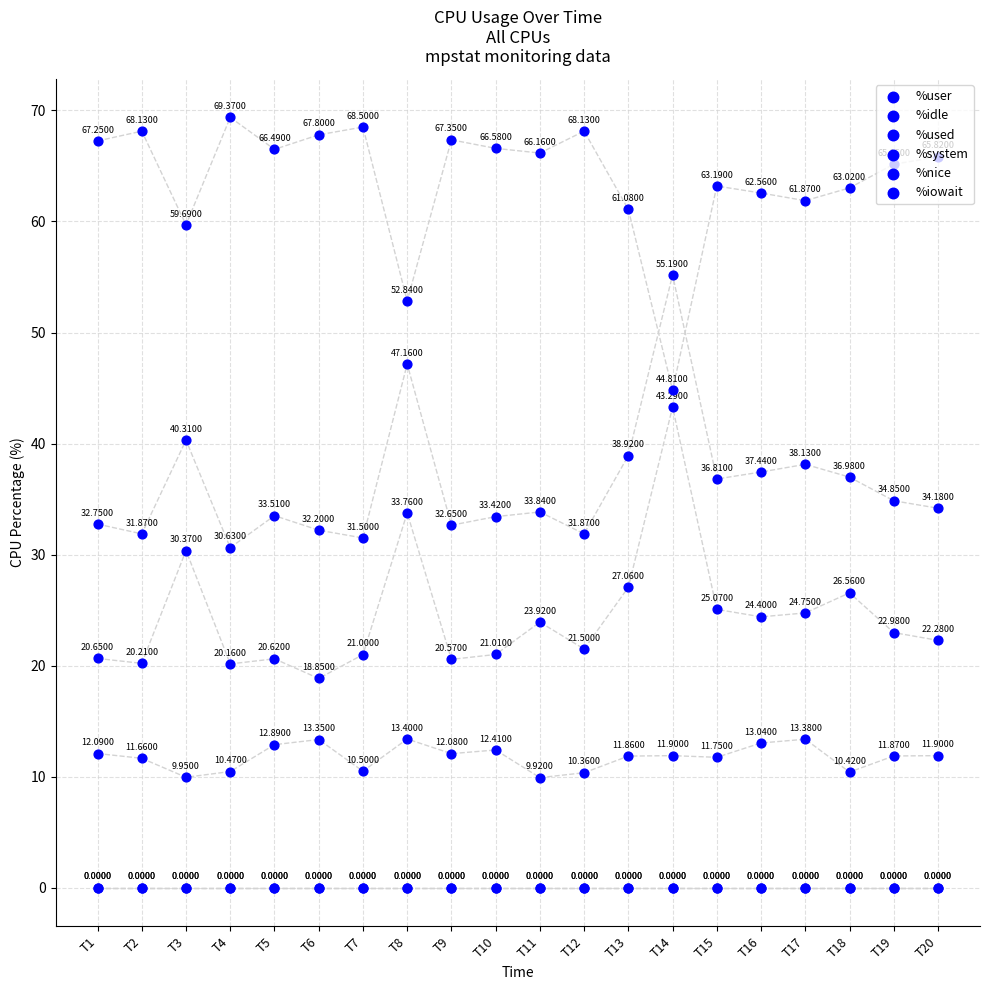

At which category is the sum across all series the highest?

T14